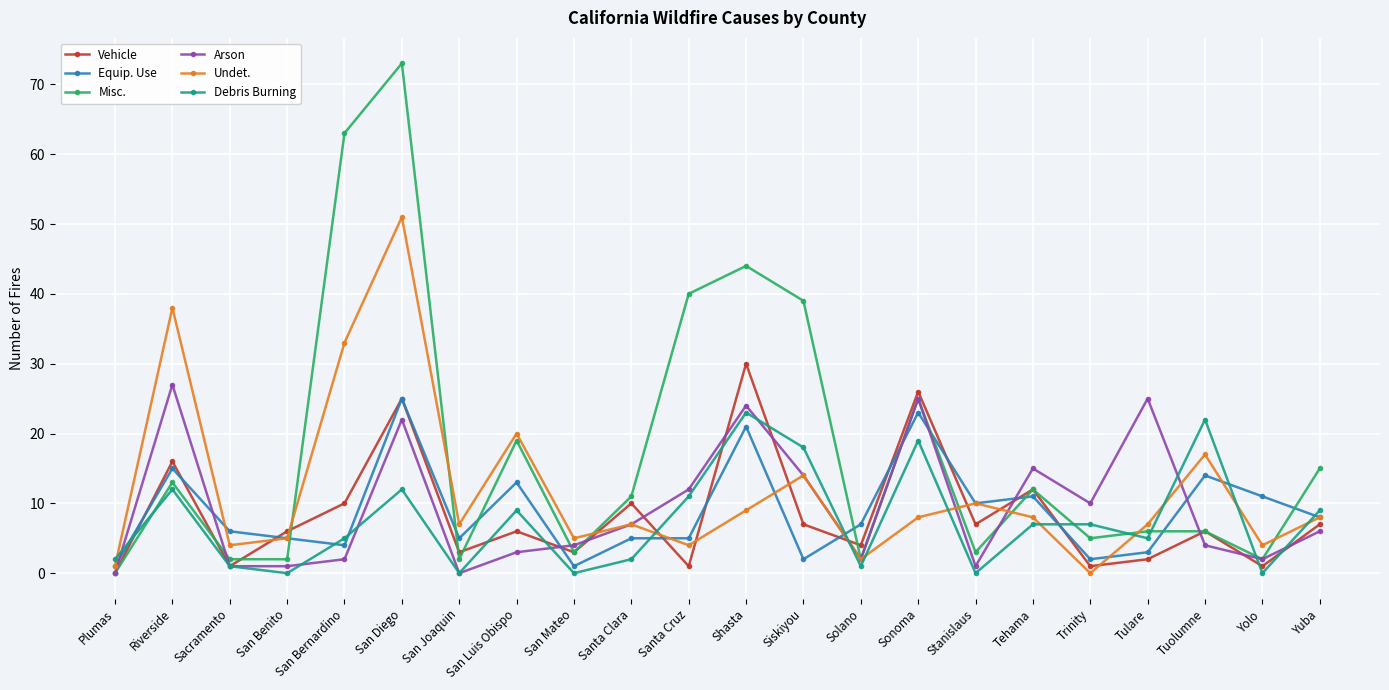

What is the difference between the highest and lowest values at Solano?

6